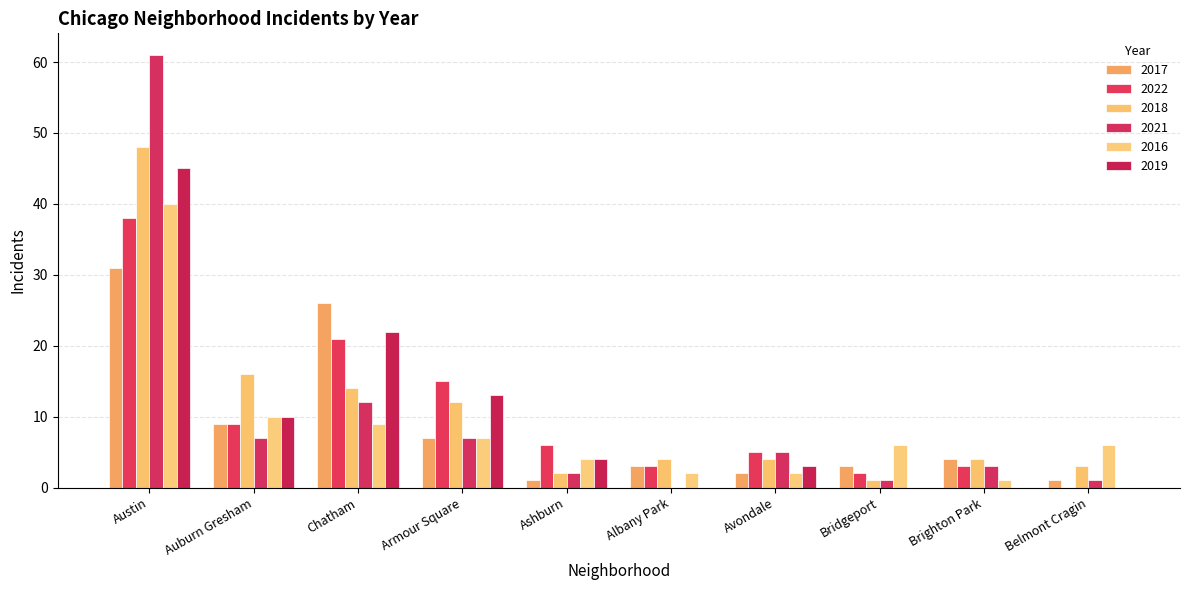

What are all the series names shown in the legend?

2017, 2022, 2018, 2021, 2016, 2019